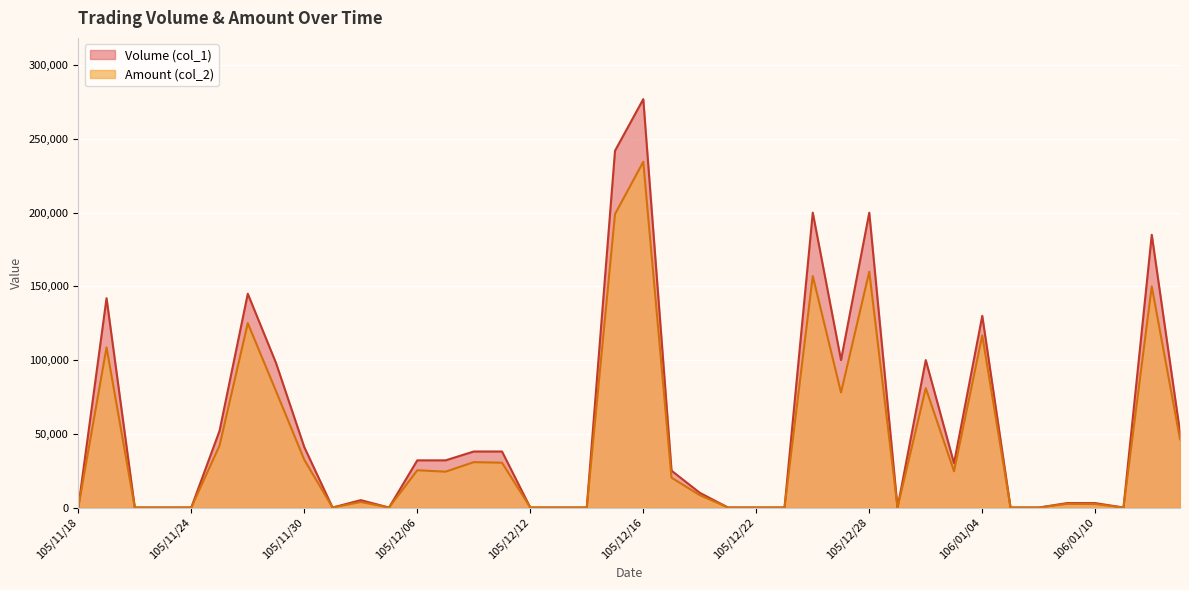

How many series are shown in this chart?

2